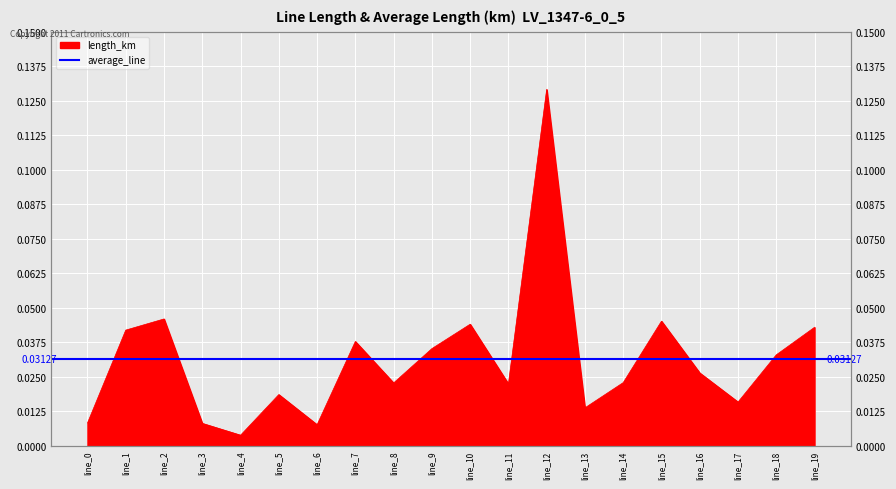

What is the difference between the maximum and minimum values?

0.1